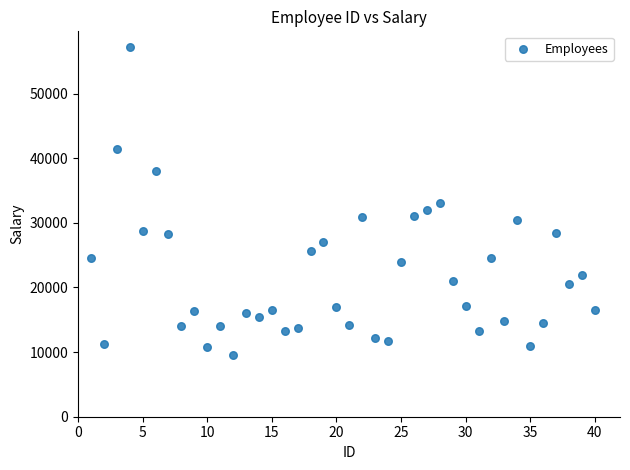

What is the range of X values (max minus min)?

39